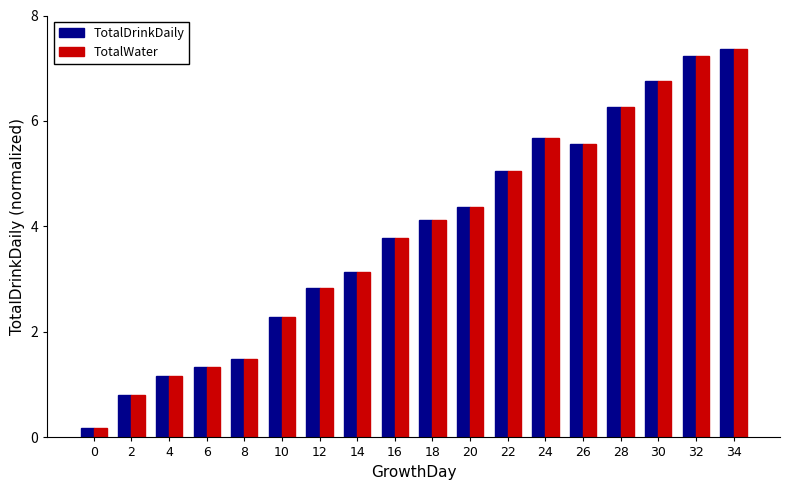

What is the difference between the maximum and second lowest values in the TotalDrinkDaily series?

6.6